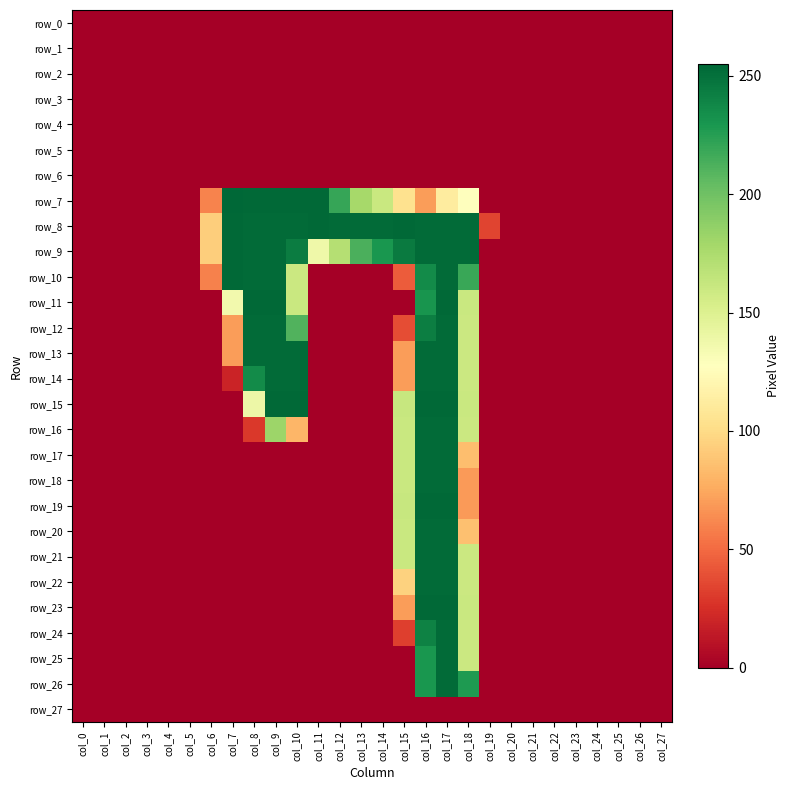

Which category has the lowest value in the row_9 series?

col_0